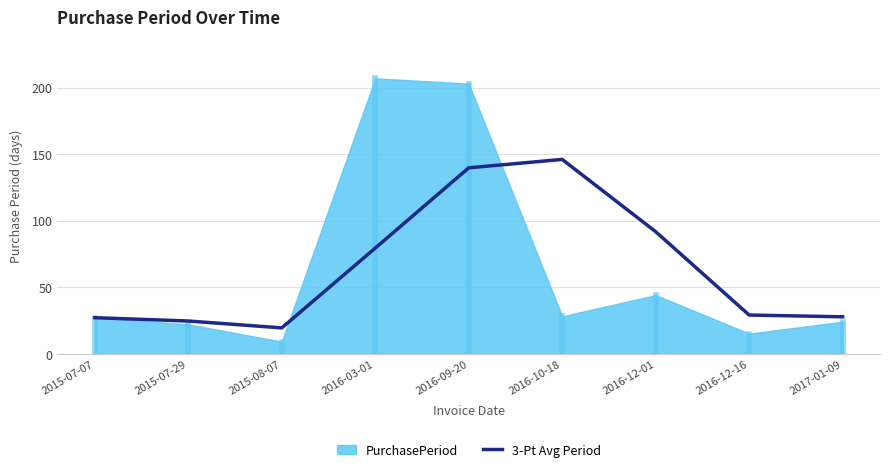

Between 2016-03-01 and 2016-12-16, which is larger?

2016-03-01